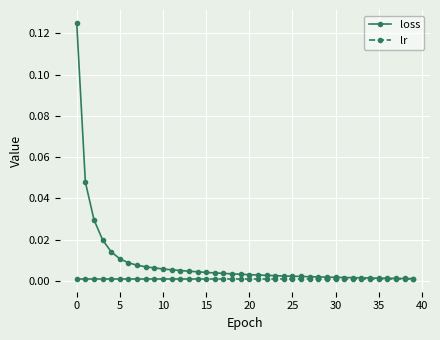

How many series are shown in this chart?

2